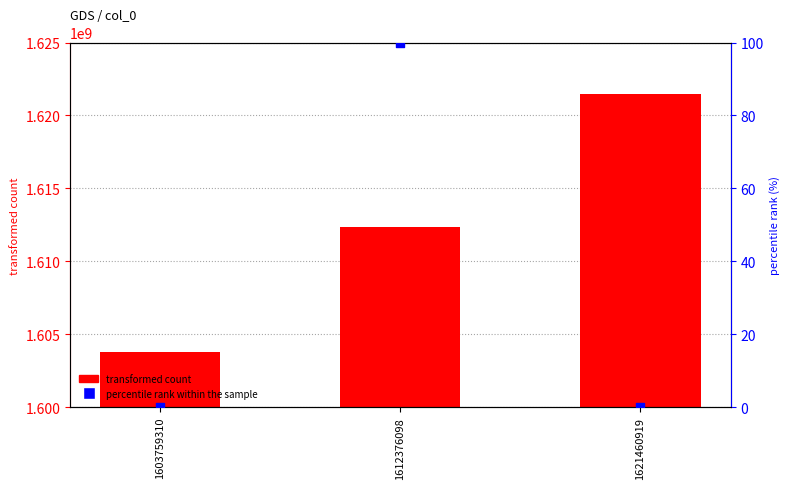

At how many categories does at least one series exceed 1236575197?

3